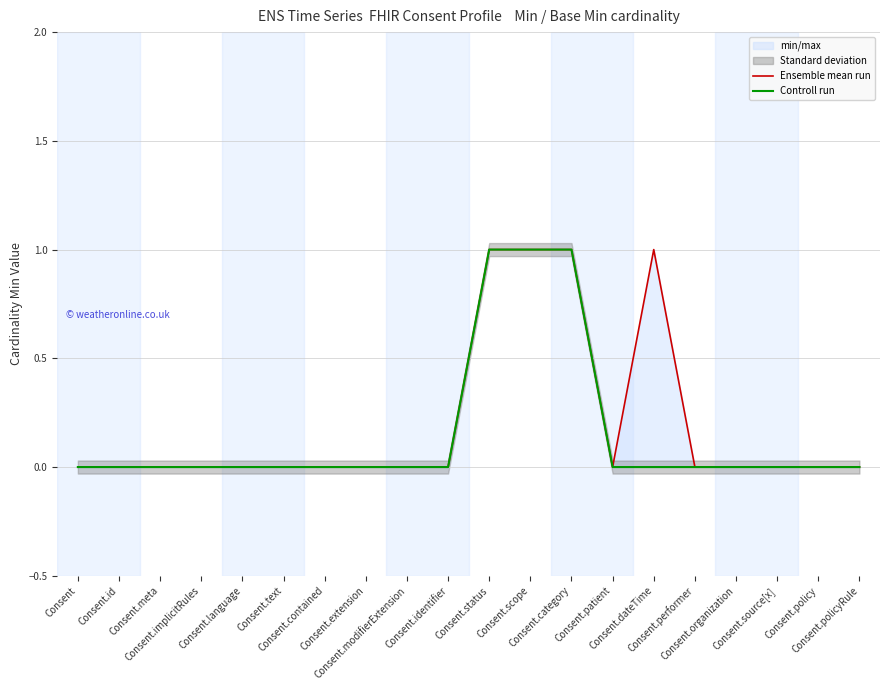

How many values in the Controll run series exceed 0?

3